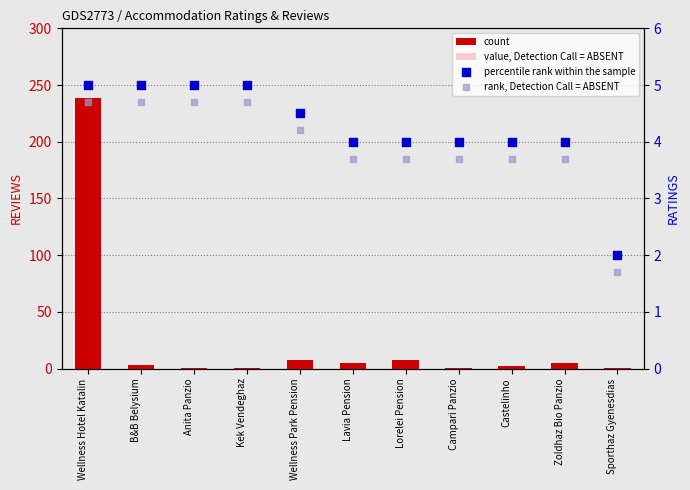

At which category is the sum across all series the highest?

Wellness Hotel Katalin